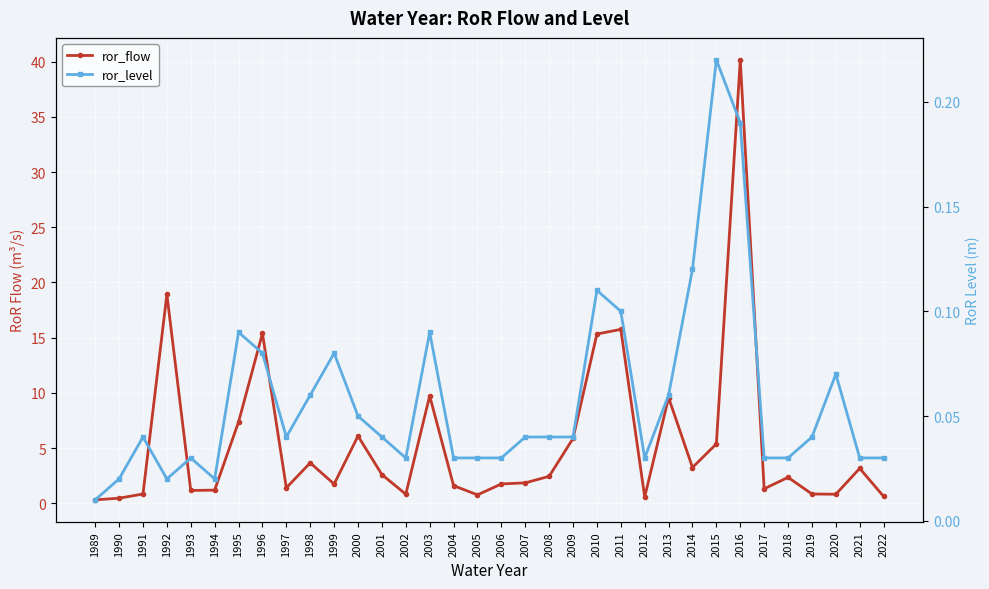

Is this an area chart (filled region under the line)?

No